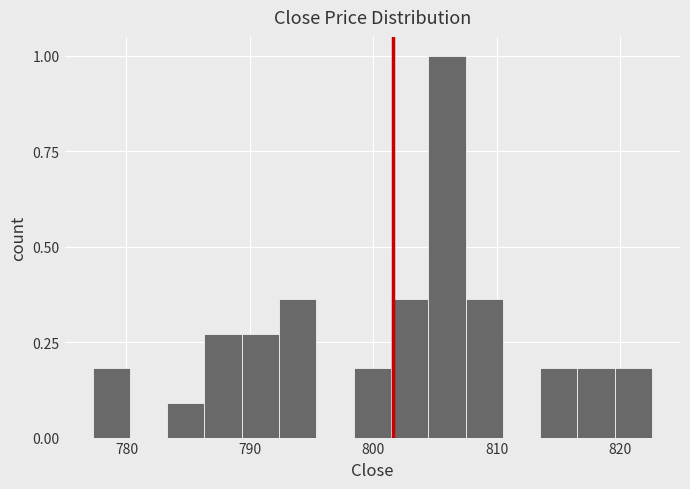

Read against the x-axis, roughly where is the centre of the tallest bar?

806